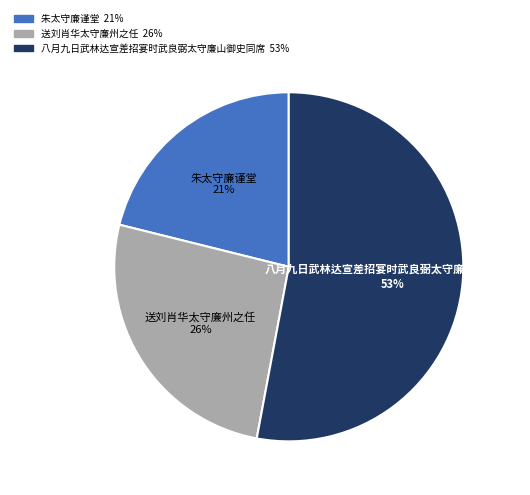

Does 八月九日武林达宣差招宴时武良弼太守廉山御史同席 account for over 50% of the chart?

Yes